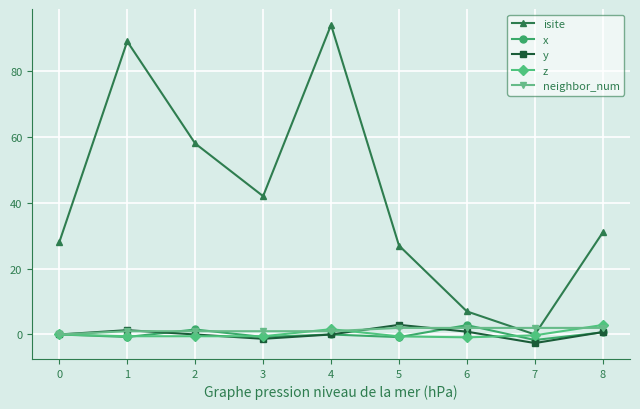

What is the maximum value shown in the chart?

94.0